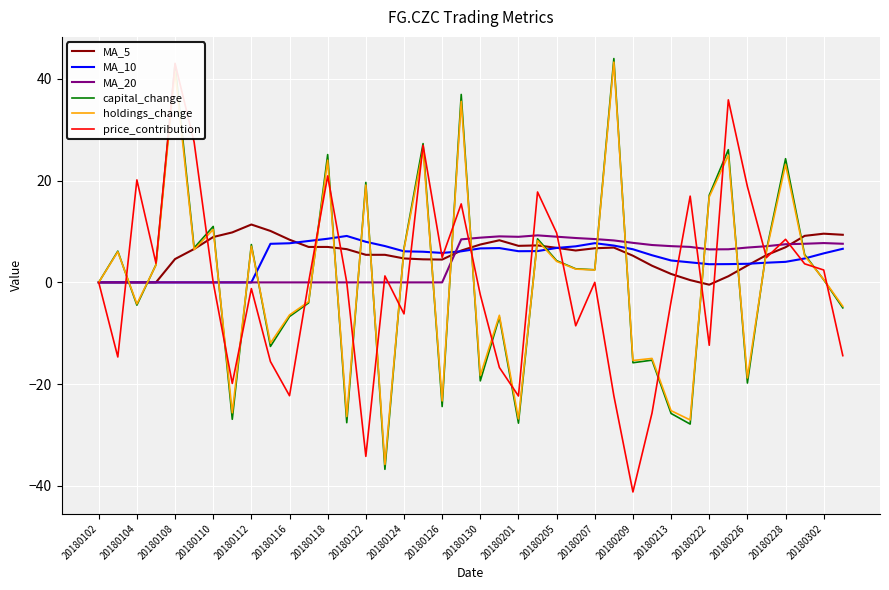

The capital_change series shows 0.5 at 20180302. True or false?

True